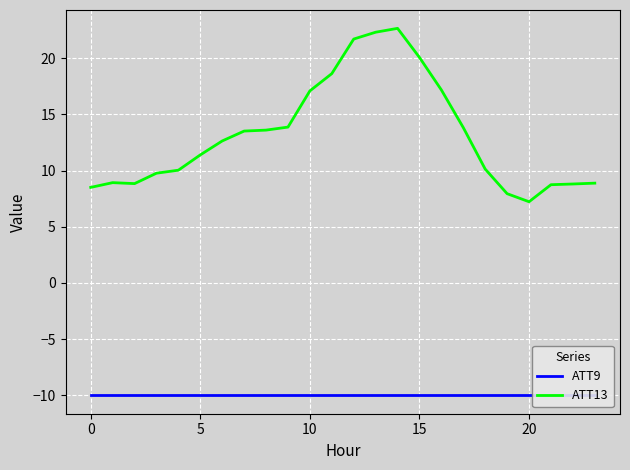

True or false: ATT13 has a value of 20.1 at 15.

True